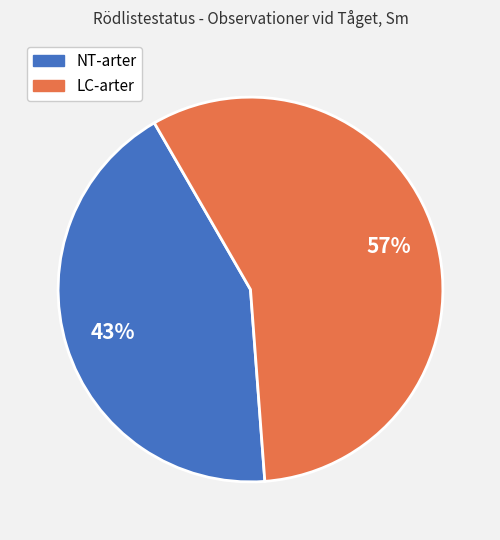

Does any single category account for the majority?

Yes